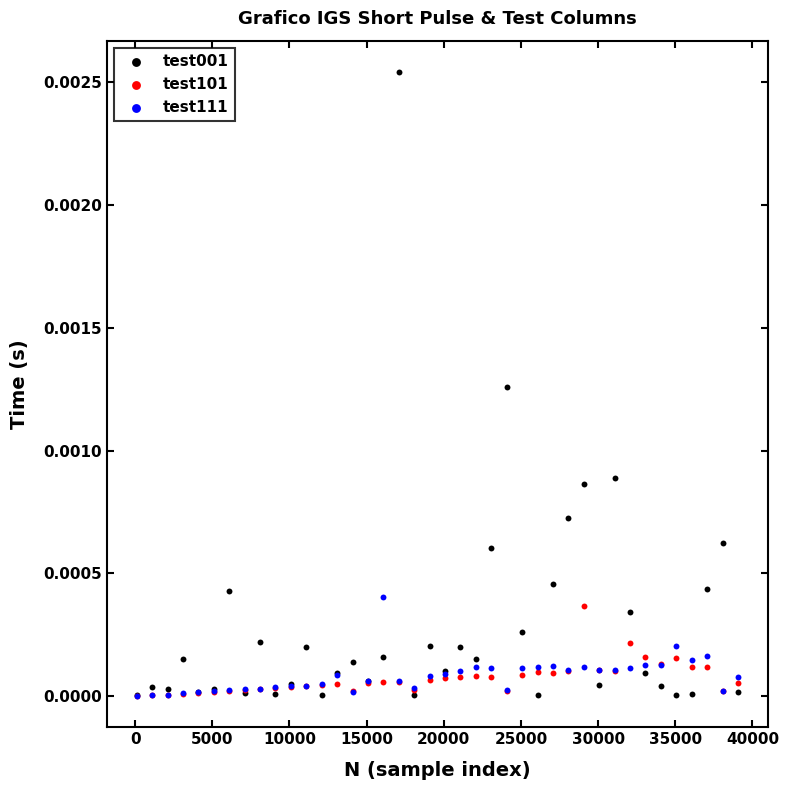

What are all the series names shown in the legend?

test001, test101, test111